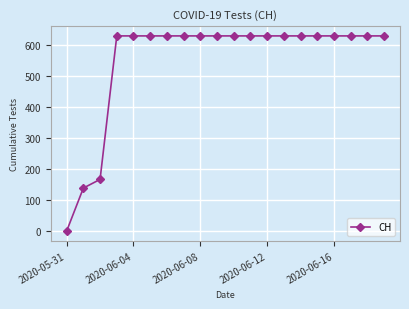

What is the sum of all values?

11033